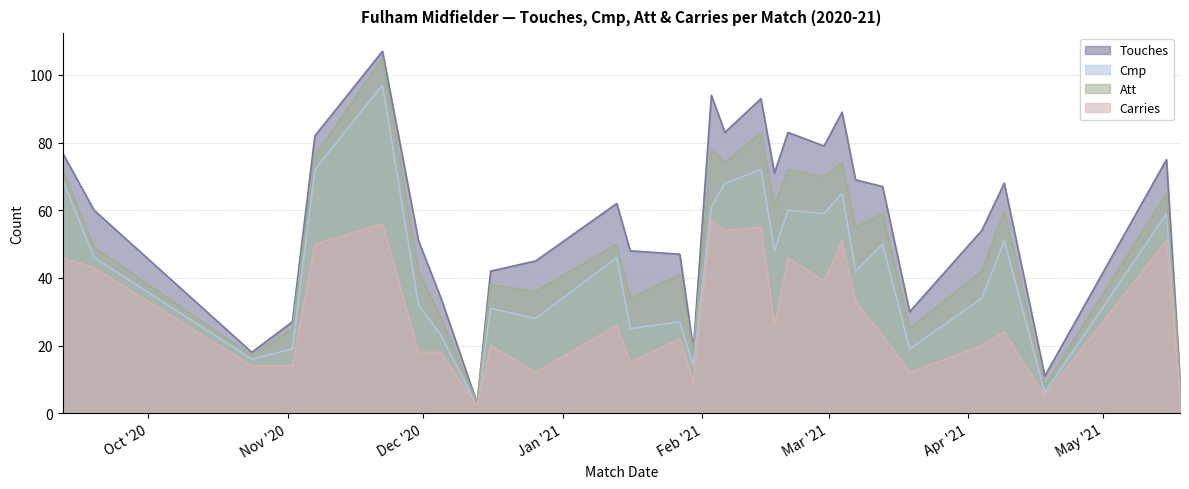

Where is the first local minimum for Att?

2020-10-24